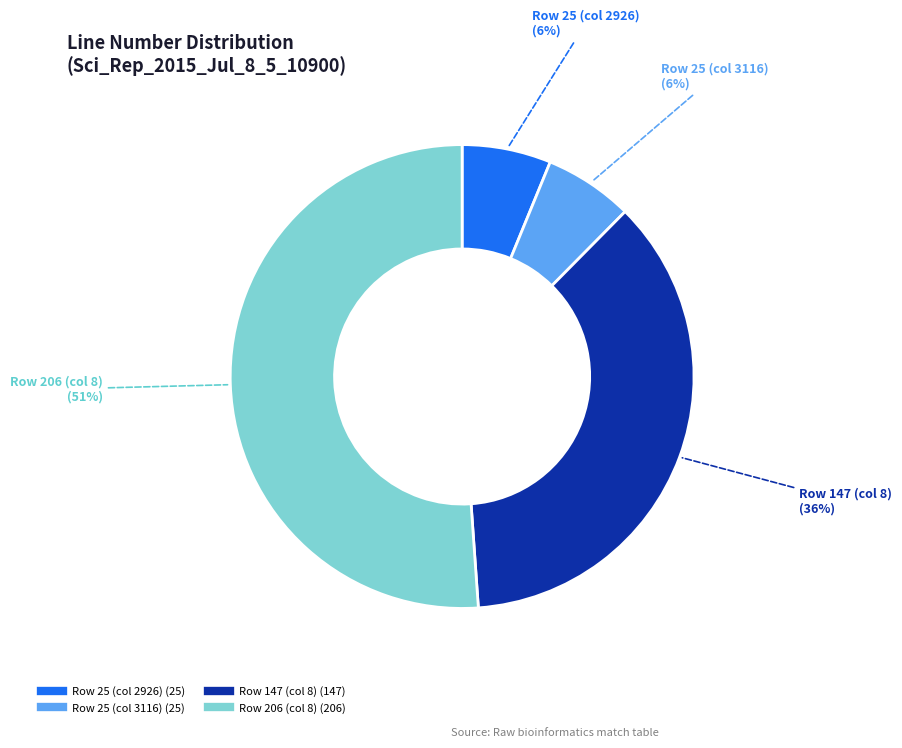

Count the number of slices in the pie.

4